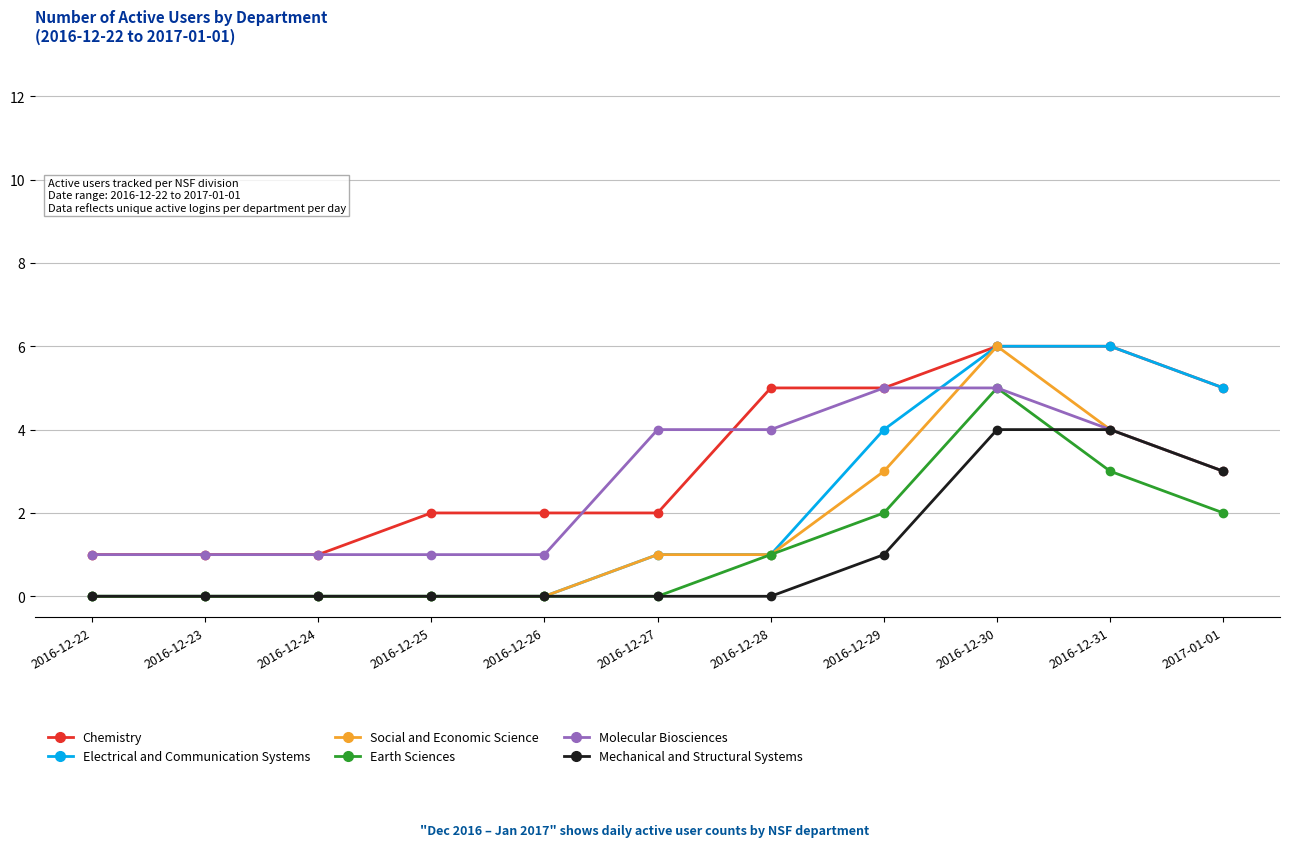

How many lines are shown in the chart?

6